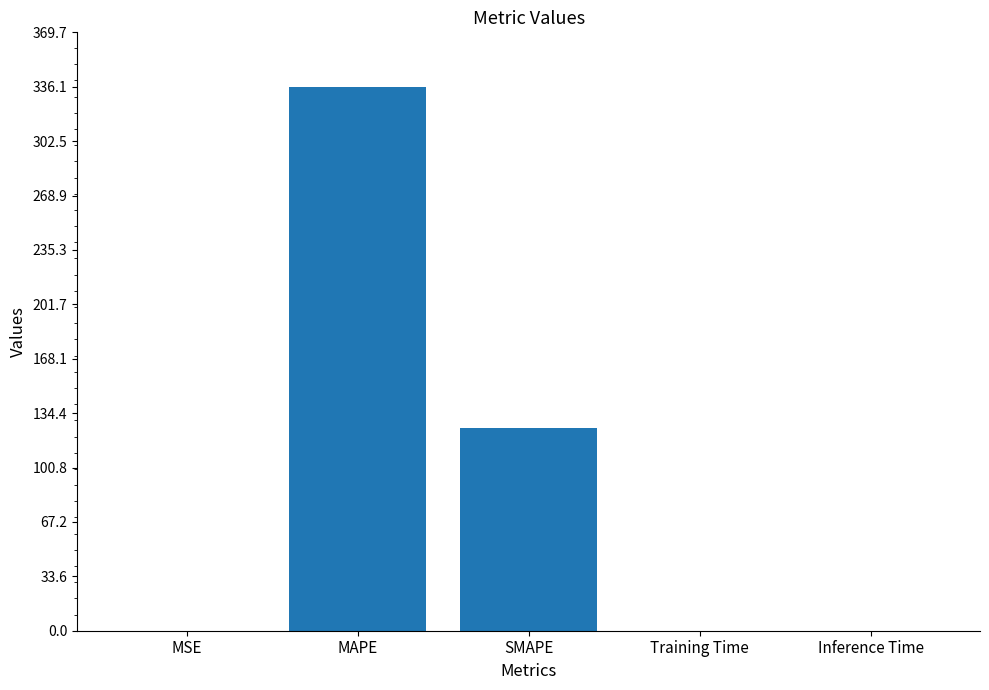

What is the sum of all values?

461.5